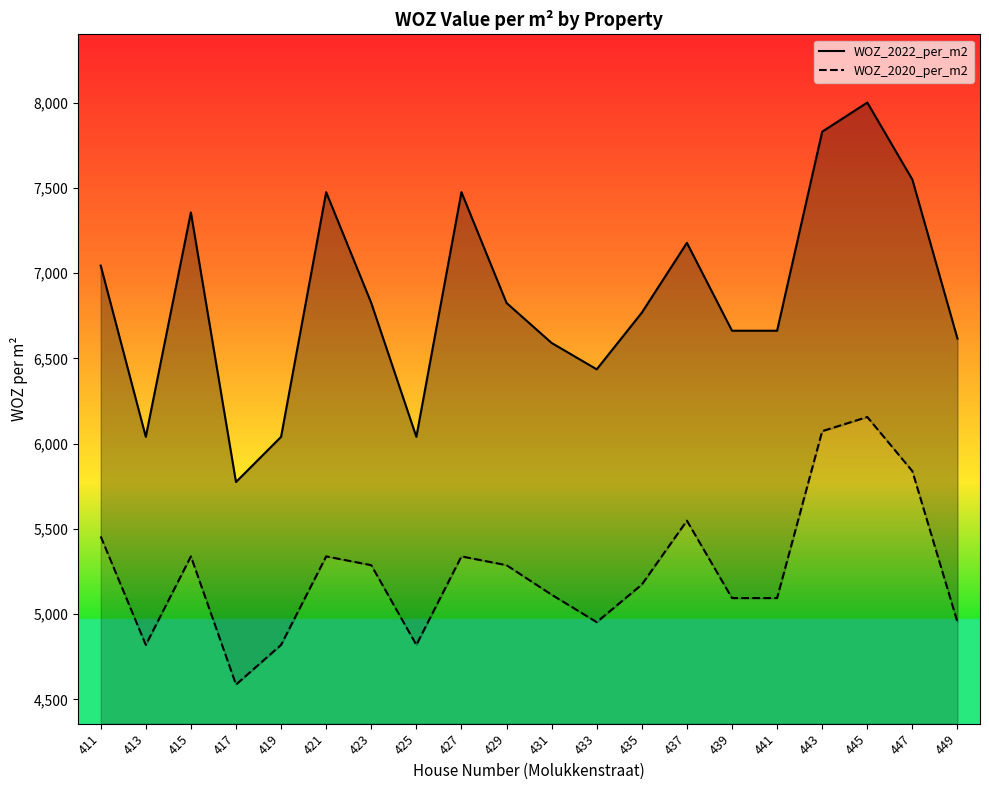

Reading left to right, list all the values displayed in this chart.

WOZ_2022_per_m2: 411=7044.1	413=6040.0	415=7355.9	417=5775.0	419=6040.0	421=7474.6	423=6825.0	425=6040.0	427=7474.6	429=6825.0	431=6590.5	433=6435.9	435=6768.1	437=7177.4	439=6662.2	441=6662.2	443=7829.3	445=8000.0	447=7548.4	449=6616.3
WOZ_2020_per_m2: 411=5455.9	413=4820.0	415=5339.0	417=4587.5	419=4820.0	421=5339.0	423=5287.5	425=4820.0	427=5339.0	429=5287.5	431=5114.3	433=4953.5	435=5173.9	437=5548.4	439=5094.6	441=5094.6	443=6073.2	445=6156.2	447=5838.7	449=4953.5